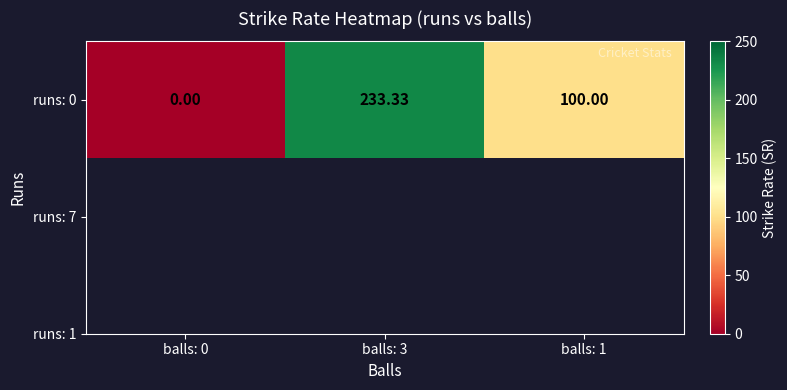

What is the greatest value displayed?

233.3